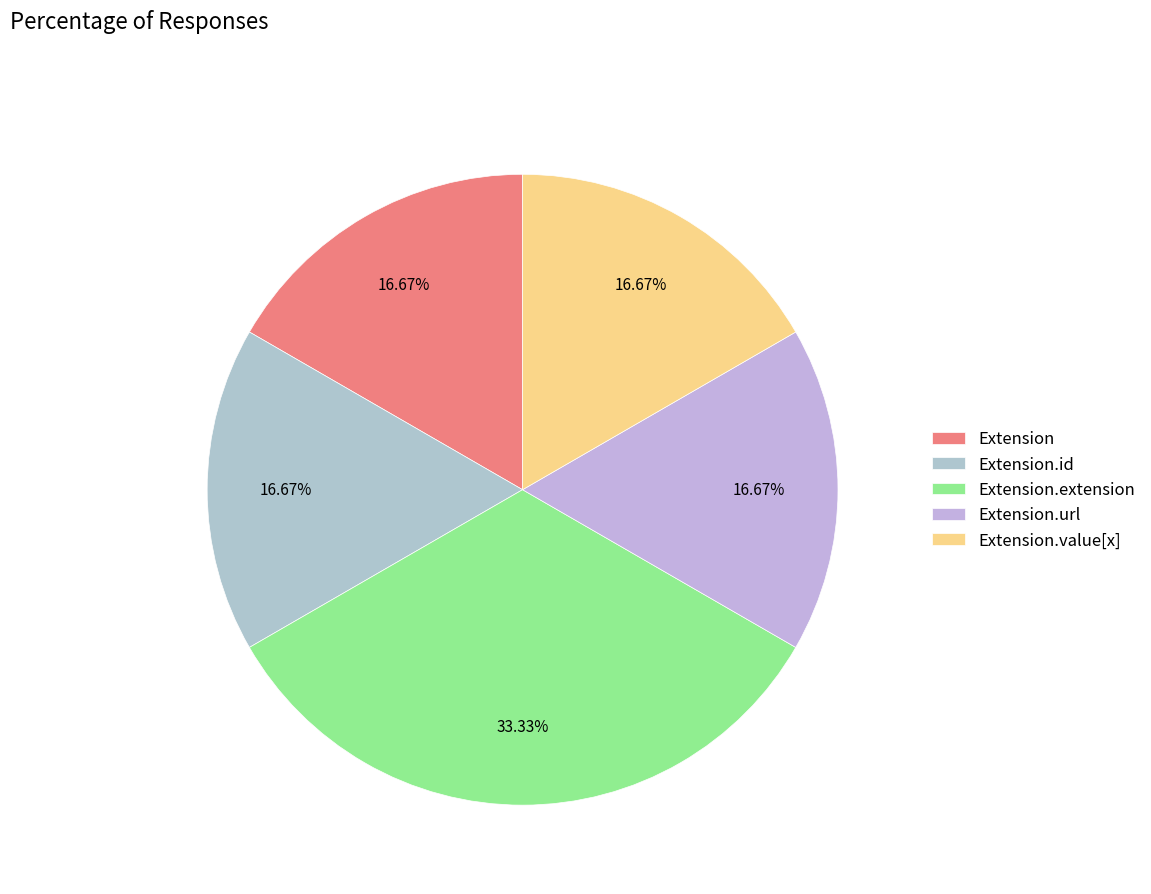

Count the number of slices in the pie.

5